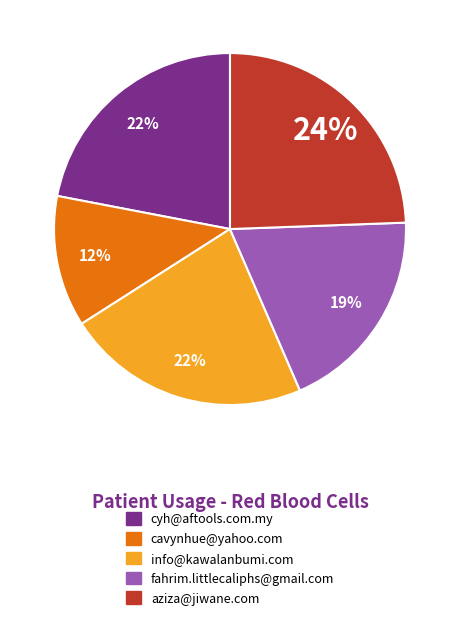

To the nearest percent, what is the difference between the cavynhue@yahoo.com and info@kawalanbumi.com slice percentages?

10%